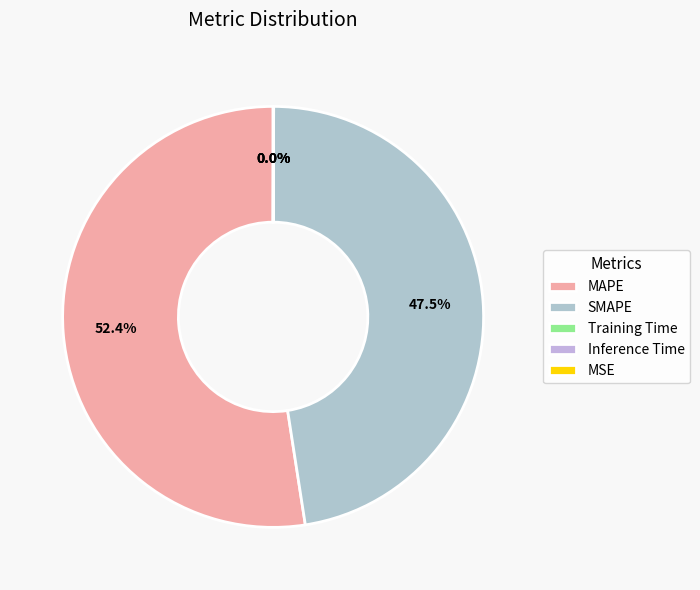

Is MSE the majority of the pie?

No